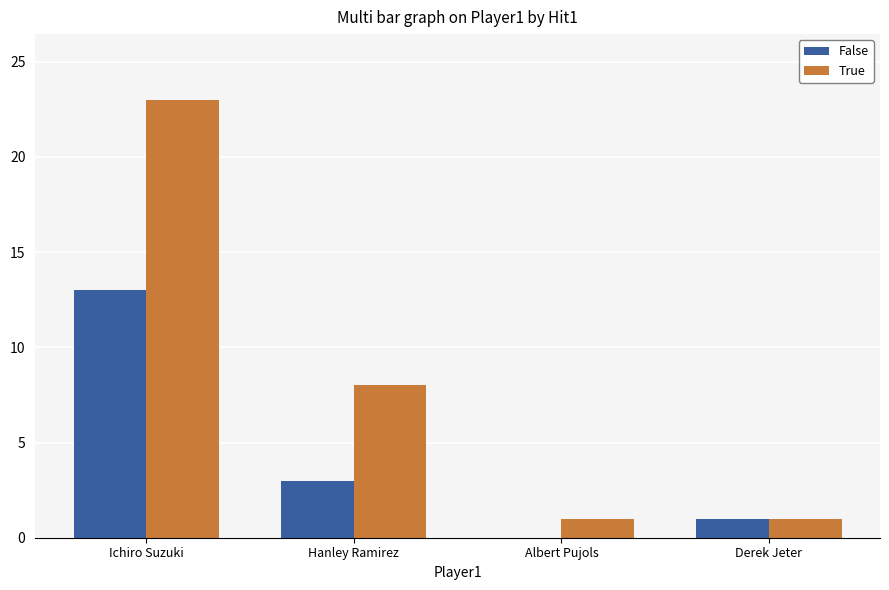

At which category is the sum across all series the highest?

Ichiro Suzuki